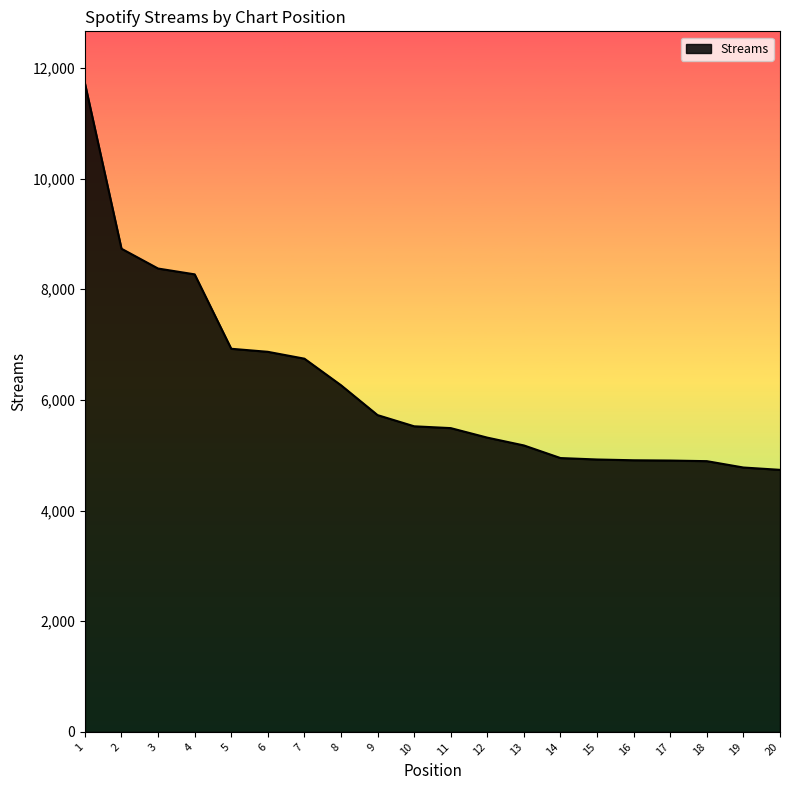

At which label is the value closest to 8229?

4